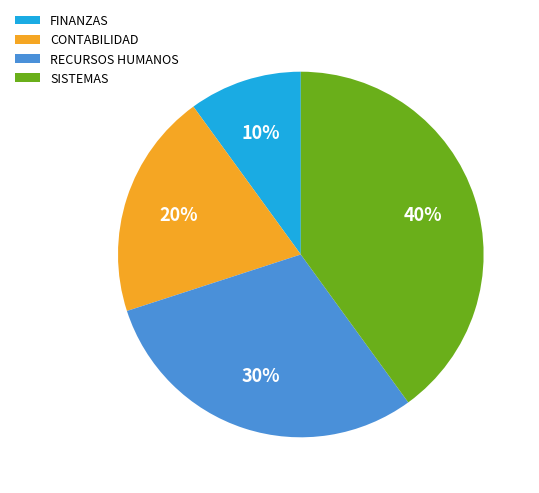

What percentage is the RECURSOS HUMANOS slice, to the nearest percent?

30%